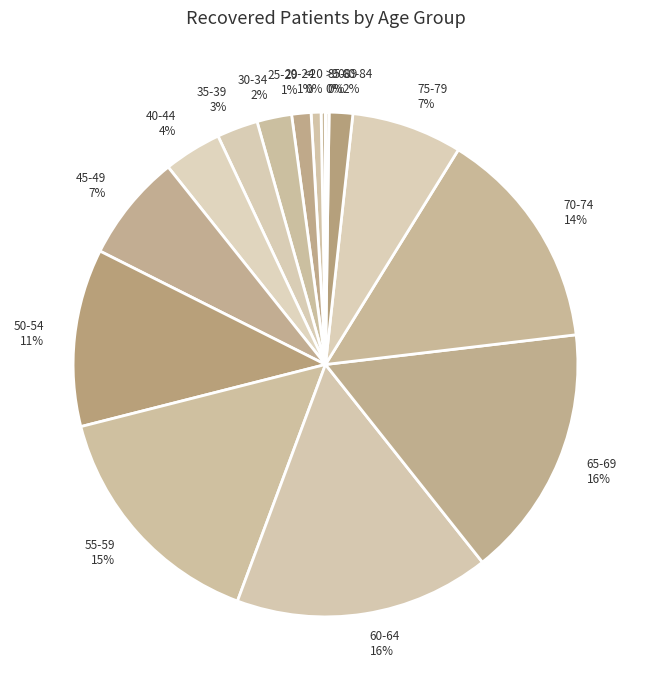

To the nearest percent, what is the difference between the largest and smallest slice percentages?

16%